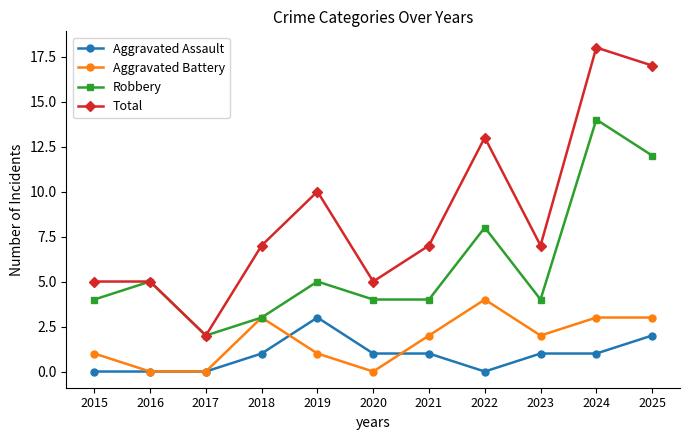

True or false: Aggravated Assault and Total intersect in this chart.

False